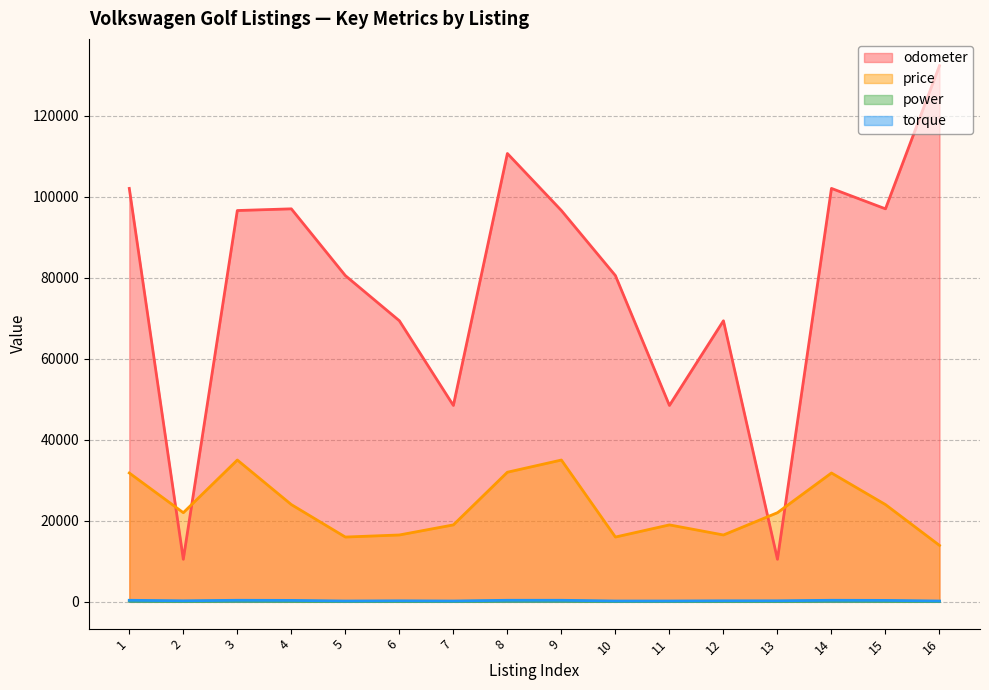

At which category is the sum across all series the highest?

16